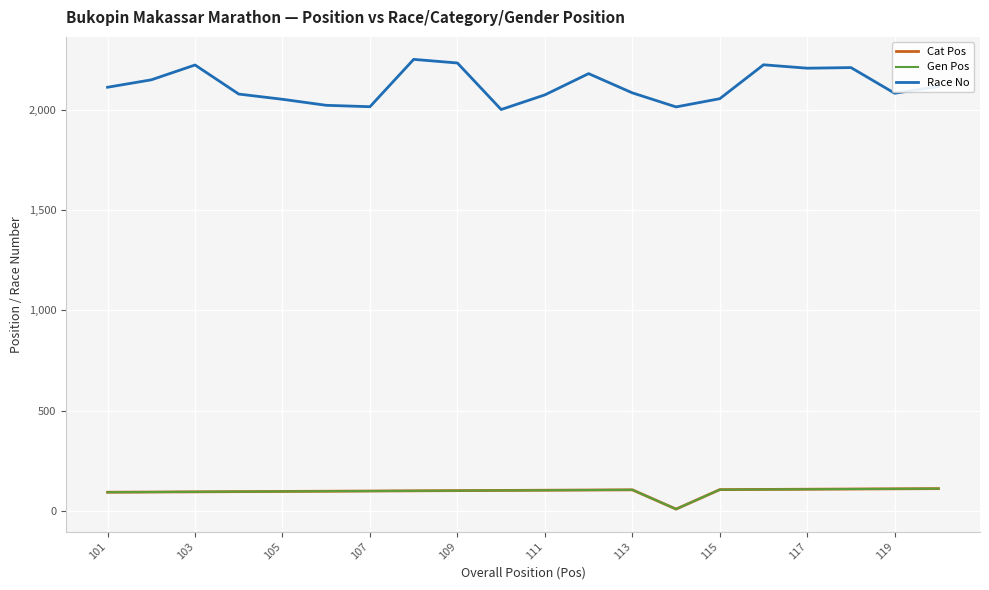

Does the chart have visible grid lines?

Yes